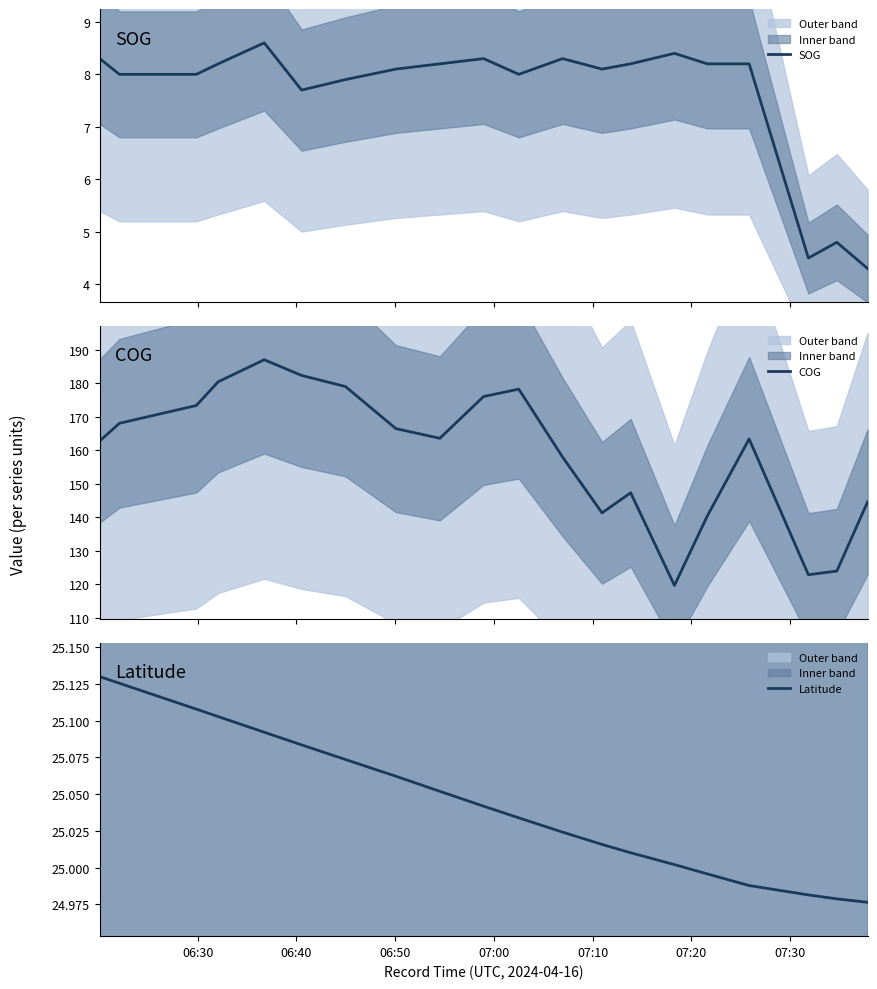

The COG series shows 303.6 at 9. True or false?

False